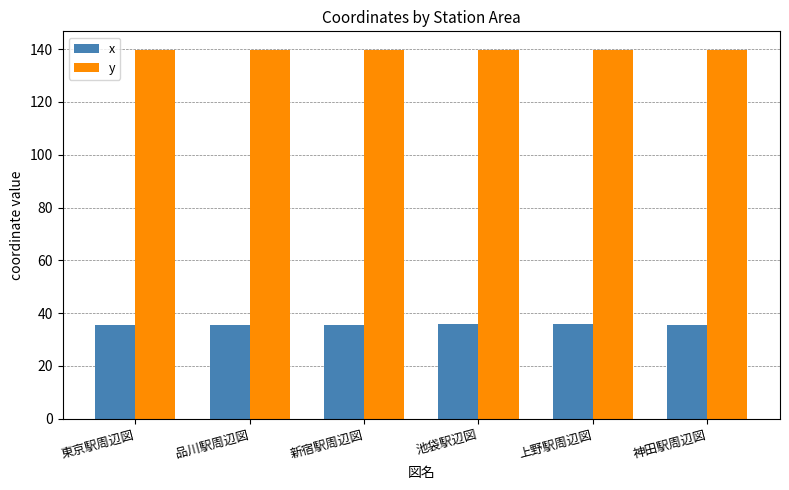

True or false: x has a value of 53.0 at 新宿駅周辺図.

False